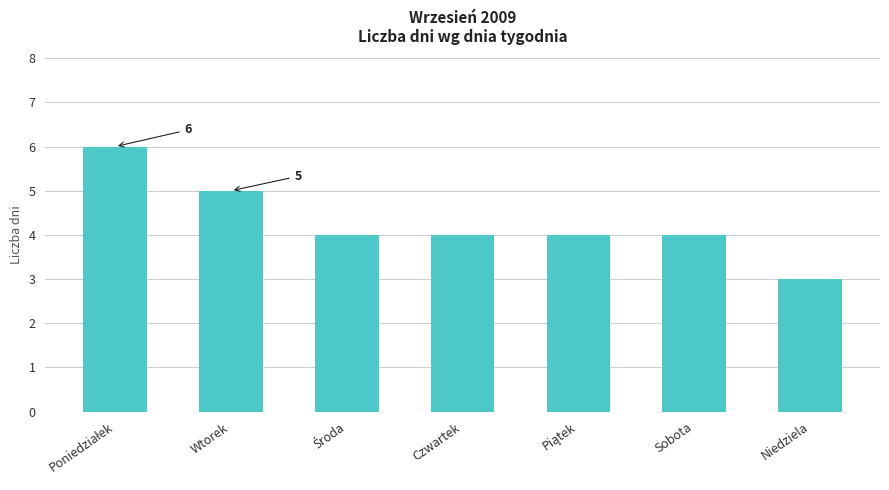

What is the difference between the maximum and minimum values?

3